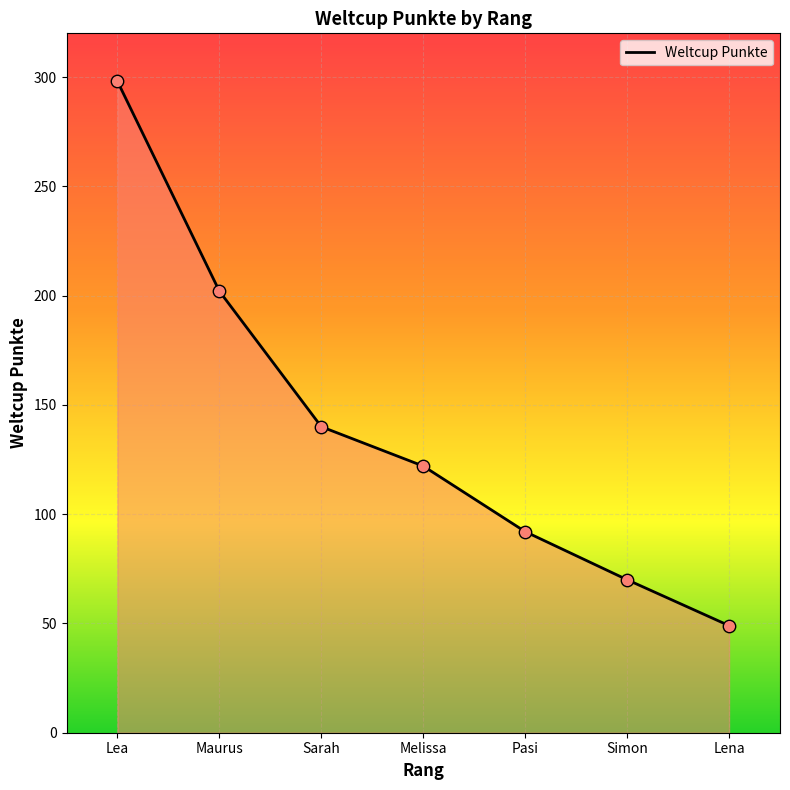

What is the ratio of the value at Sarah to the value at Simon?

2.0